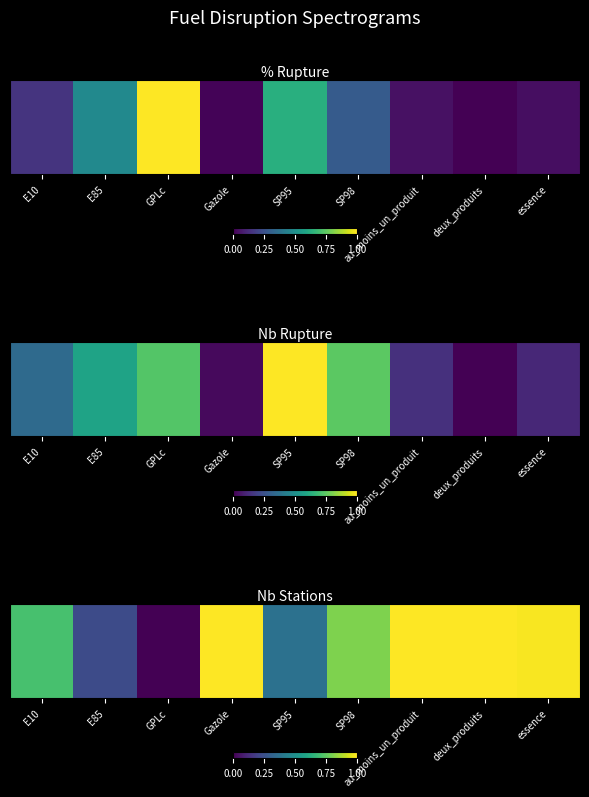

What is the maximum value shown in the chart?

1.0